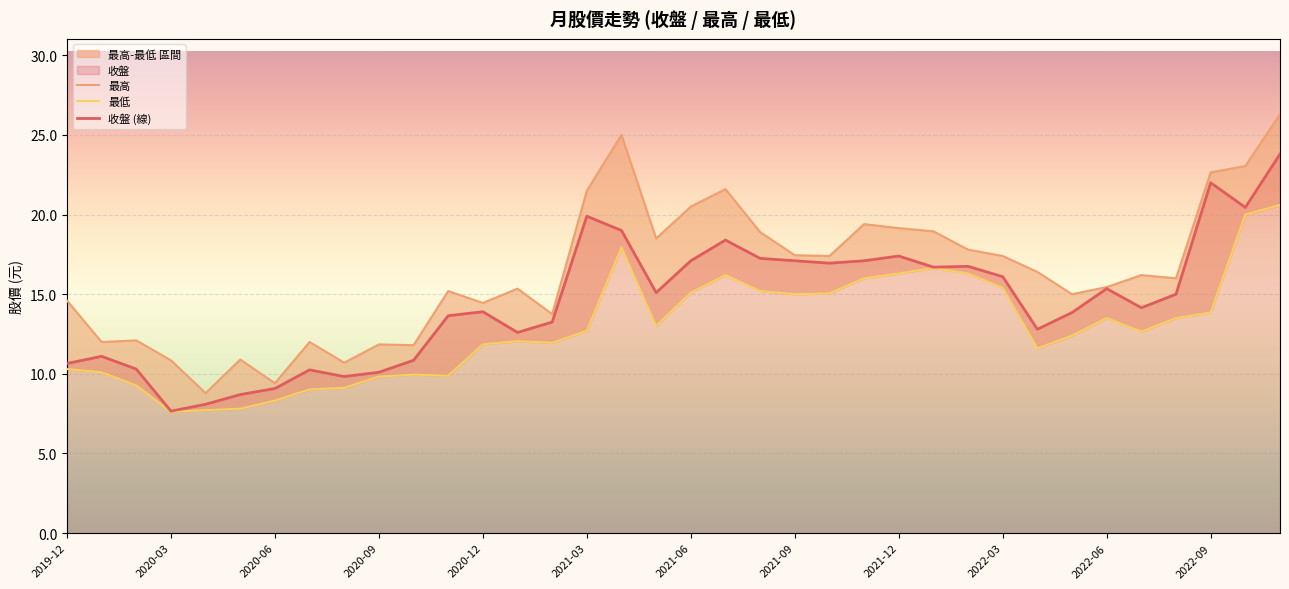

List the series in order of their peak value, highest first.

最高, 收盤 (線), 最低